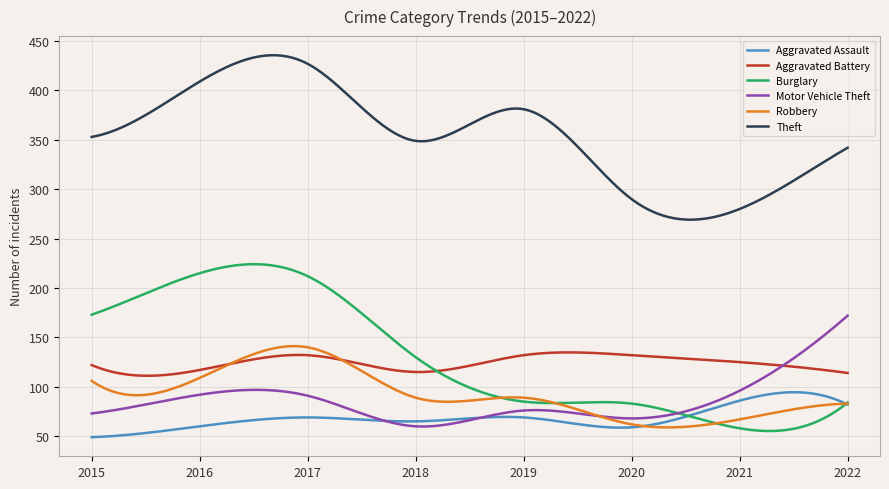

Which series has the largest total across all categories?

Theft